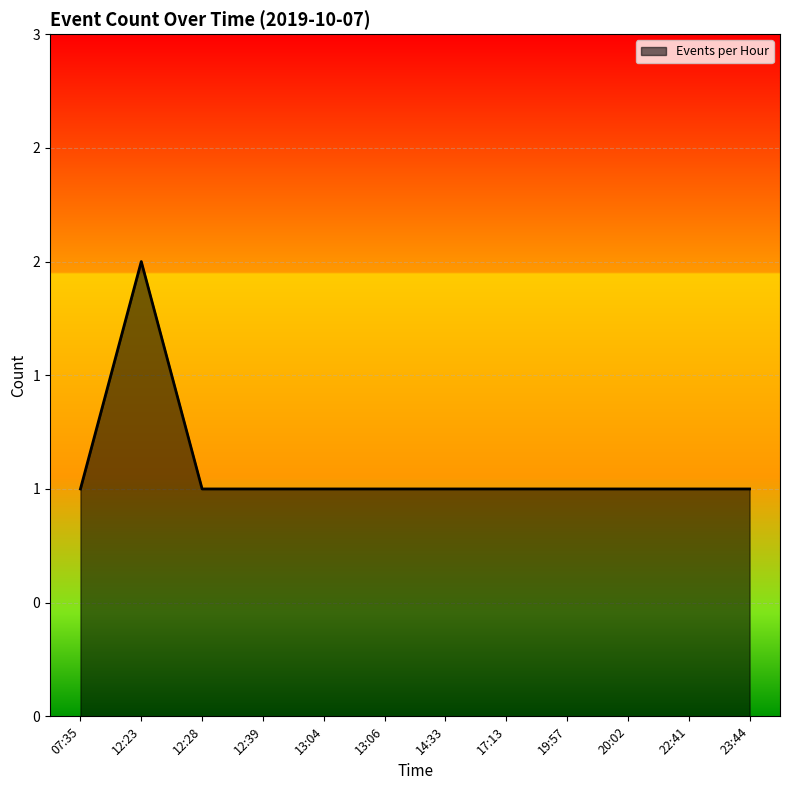

Count the values in the range 1 to 2.

12